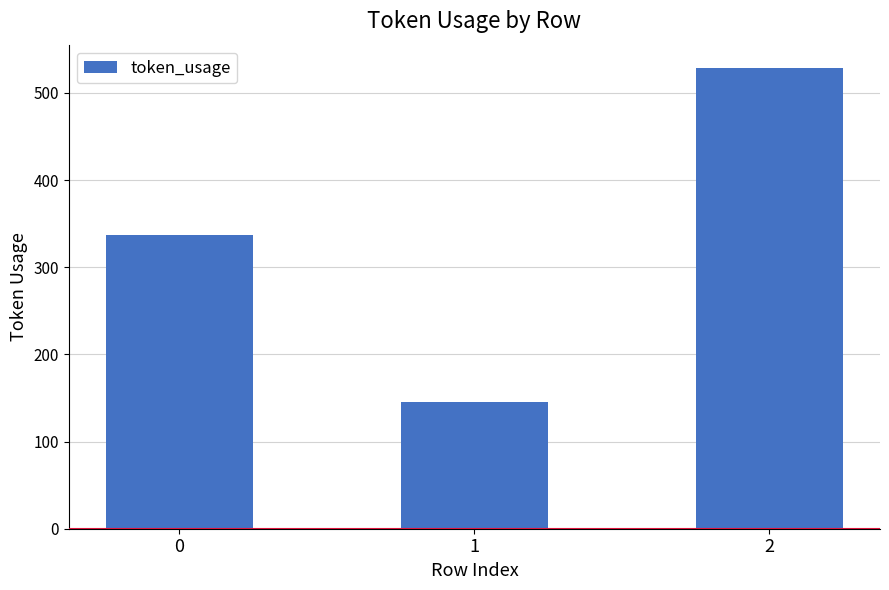

List the labels in order of value, smallest first.

1, 0, 2